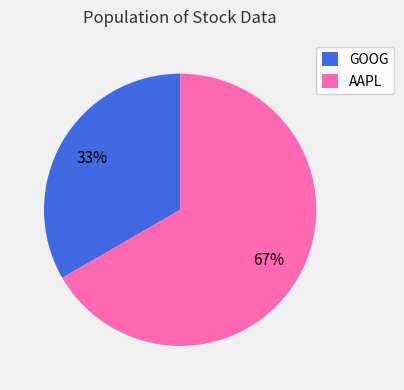

Is it true that AAPL is 53% of the pie?

False